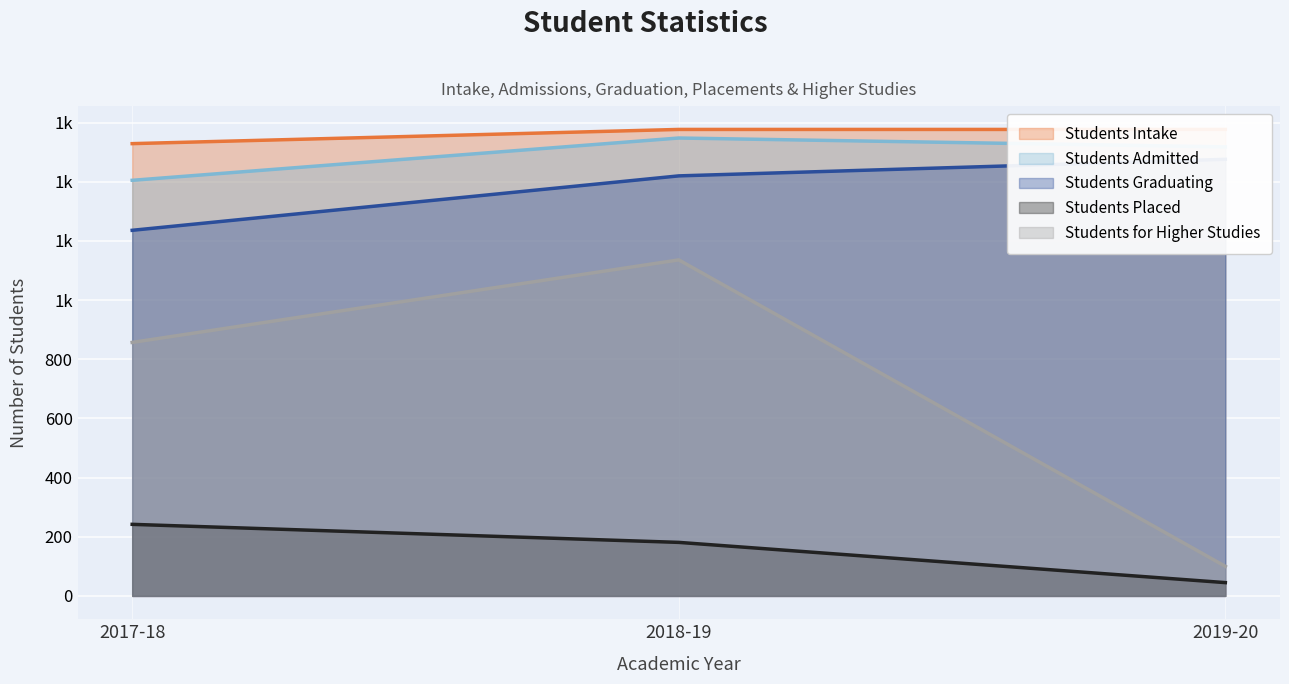

What is the sum of the Students Graduating values at 2018-19 and 2017-18?

2656